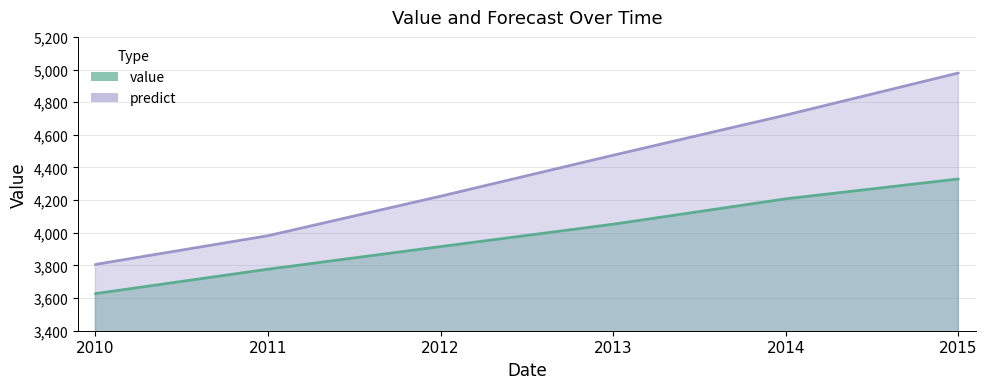

Rank the series at 2015 from highest to lowest value.

predict, value